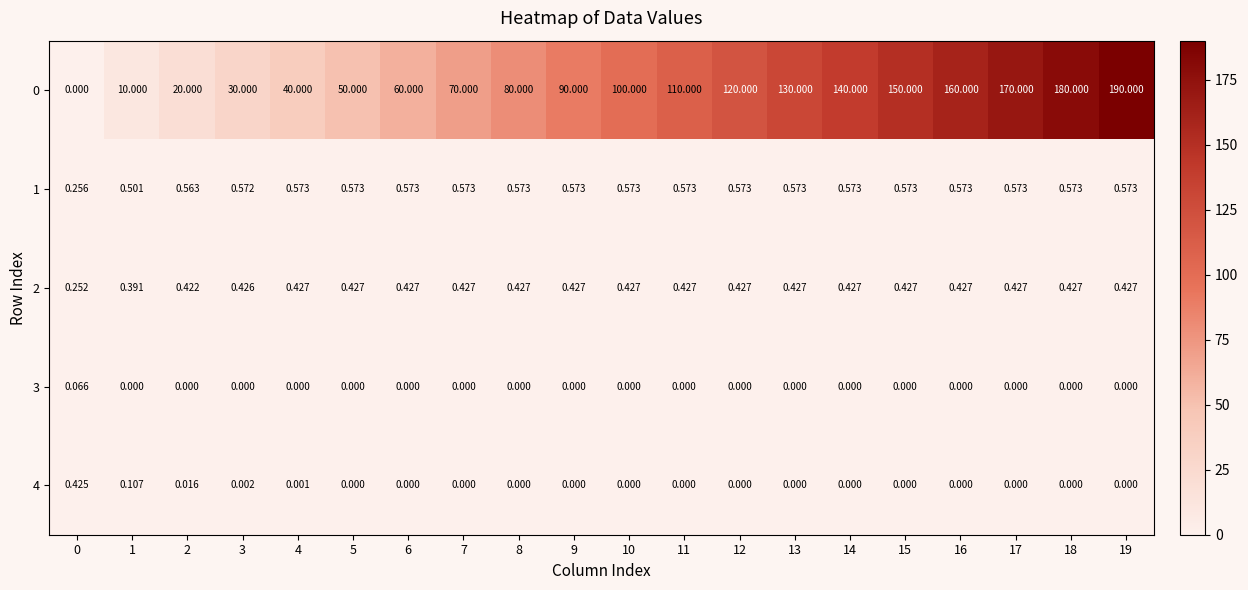

What is the difference between the highest and lowest values at 14?

140.0